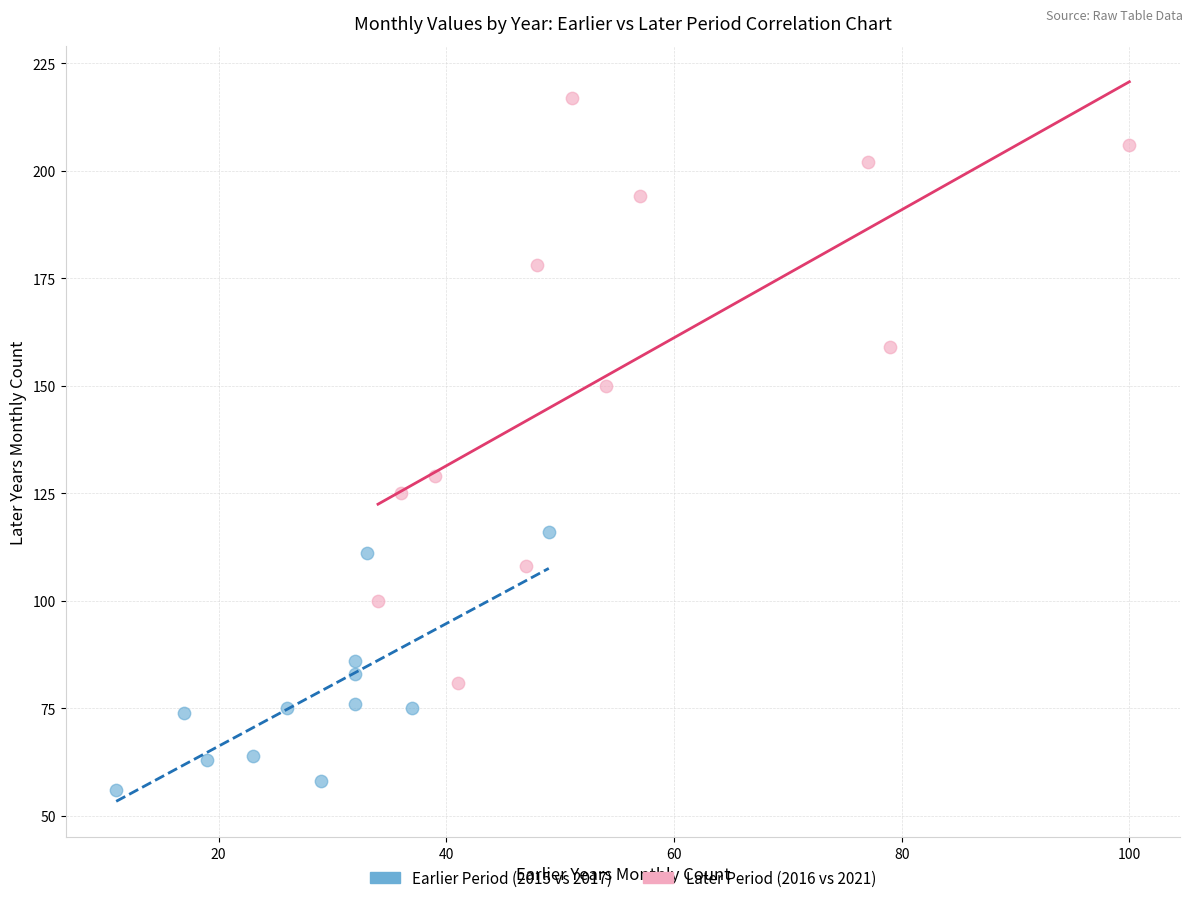

Which series has the widest spread of Y values?

Later Period (2016 vs 2021)